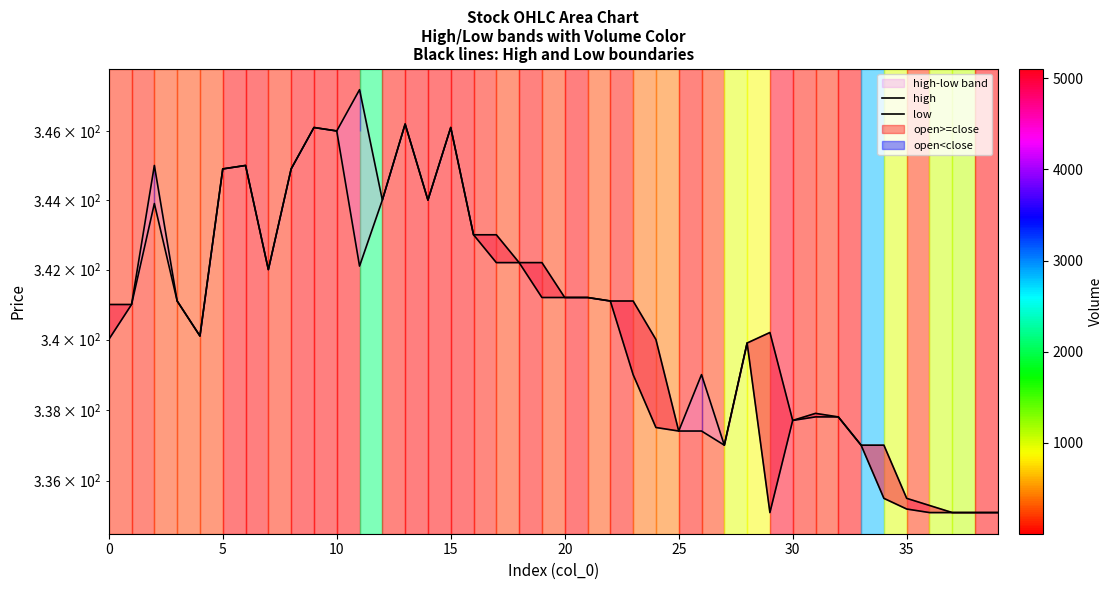

Which category has the highest value across all series?

11